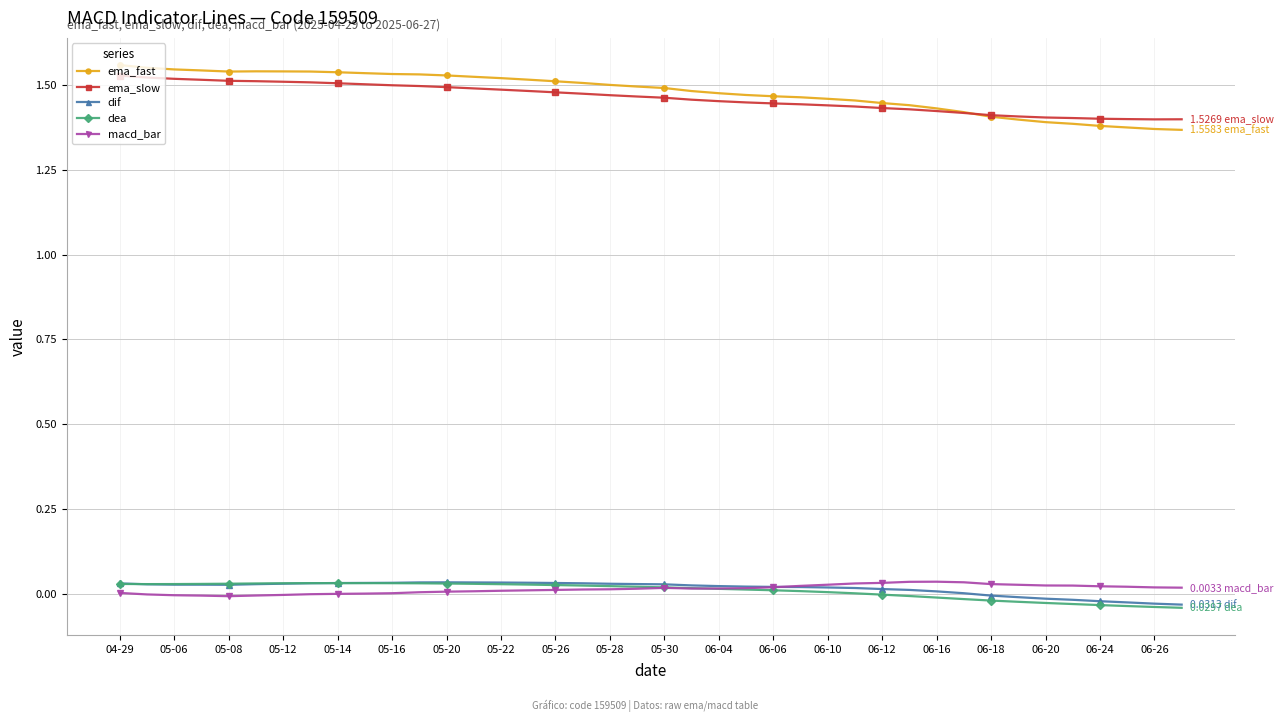

Which series has the largest range (max minus min)?

ema_fast